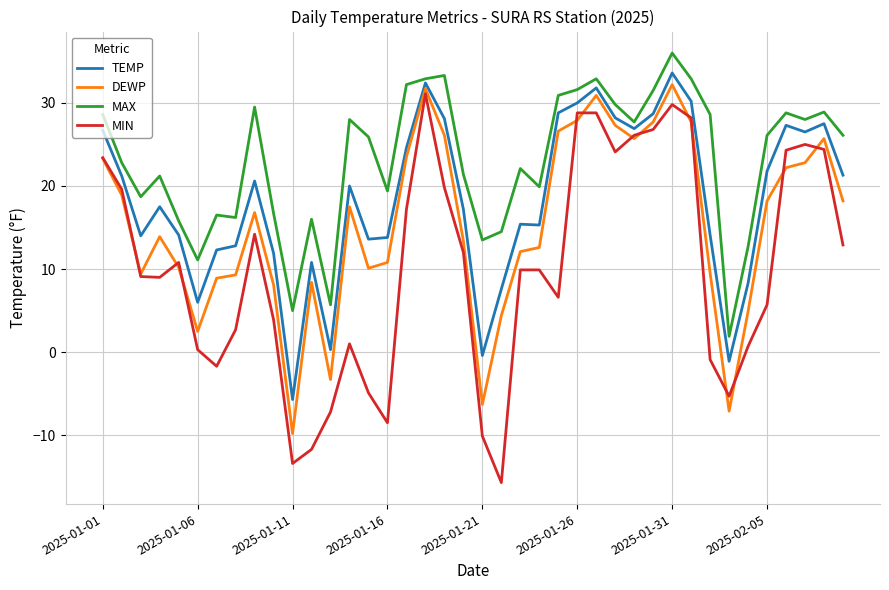

Which series has the largest range (max minus min)?

MIN